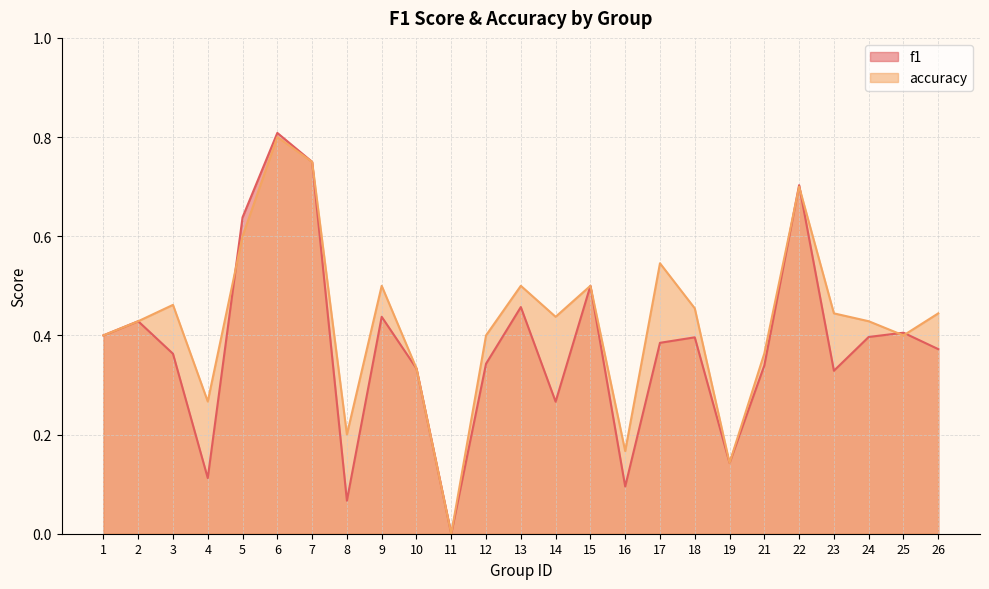

Count the number of data series in this chart.

2